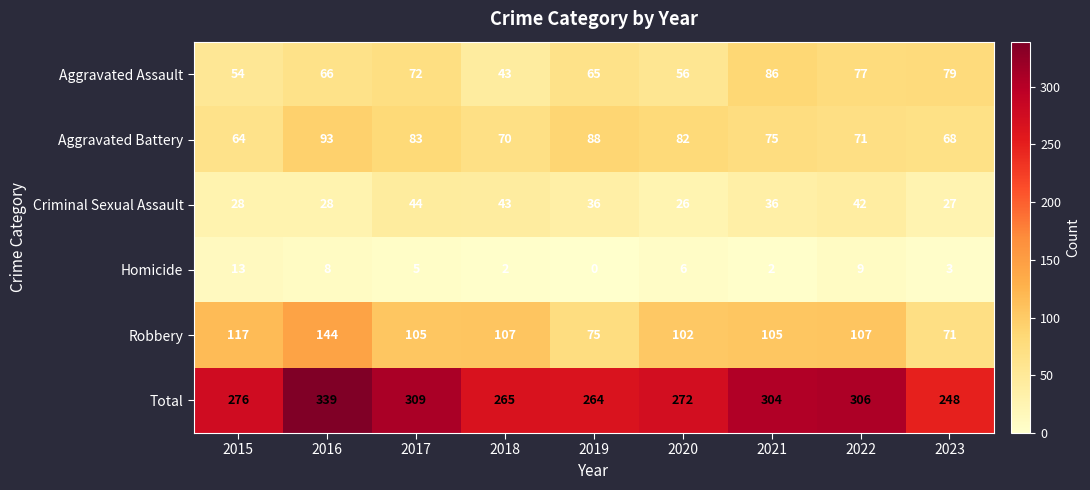

What value does the Aggravated Assault series have at 2023, to the nearest 5?

80